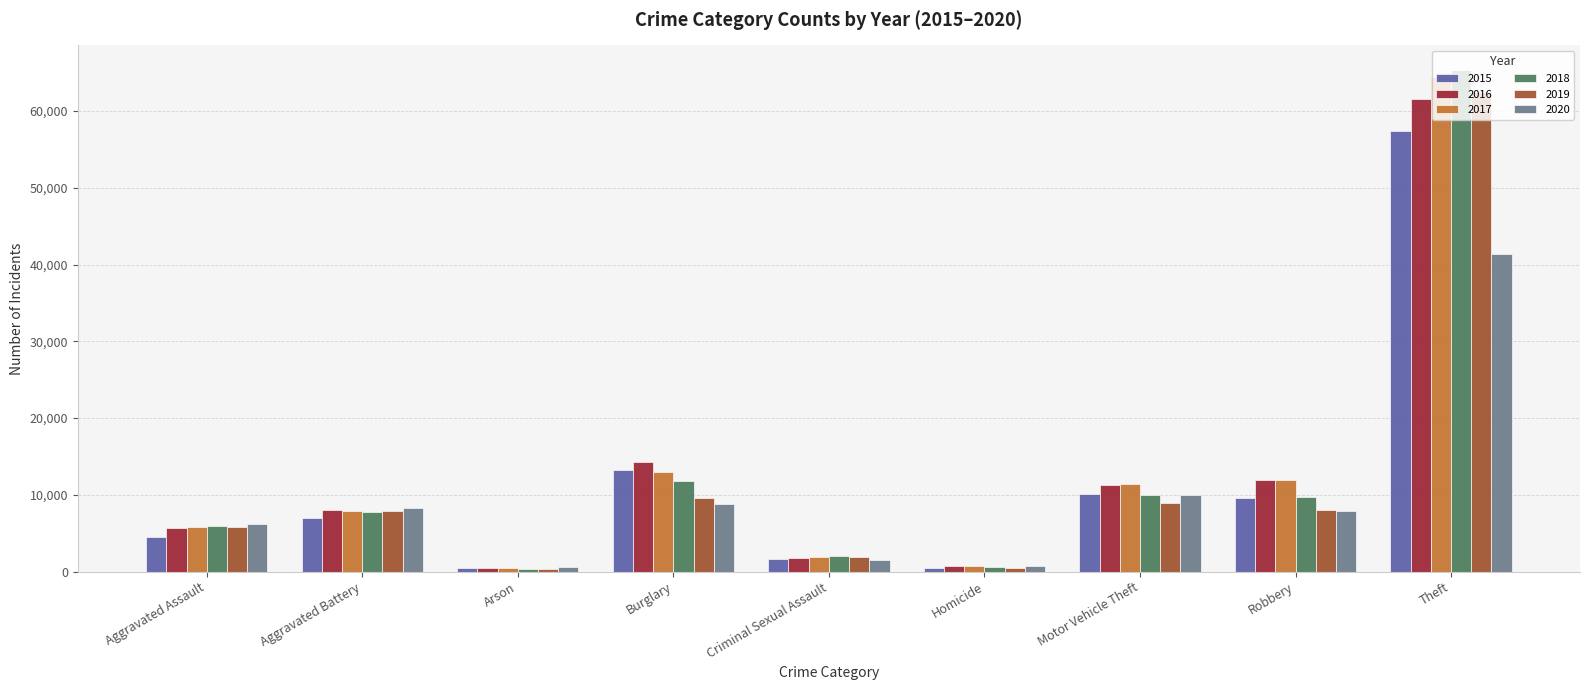

What position from the right is Motor Vehicle Theft?

3